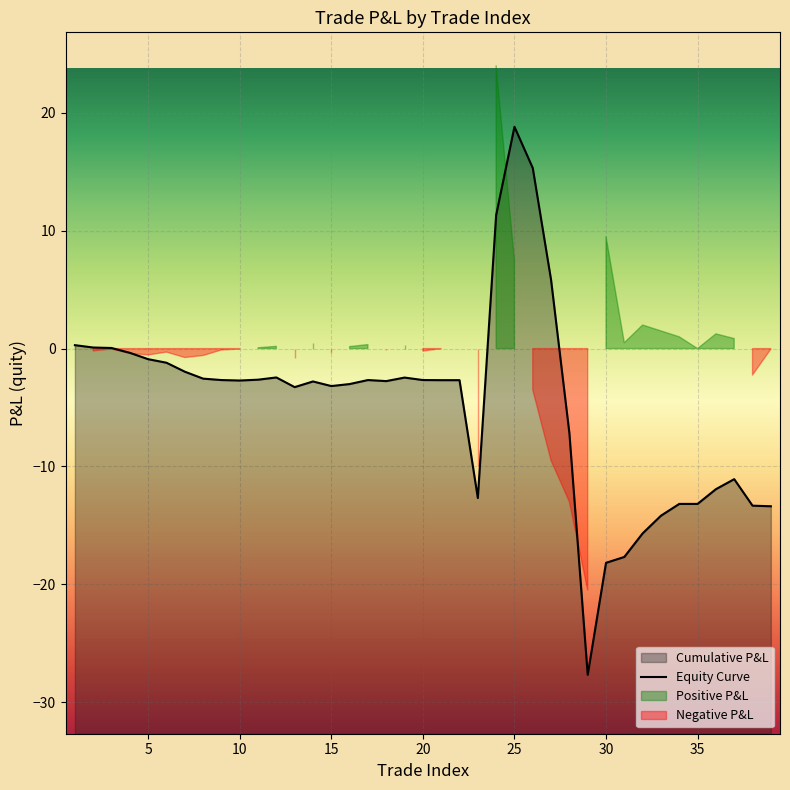

What is the difference between the maximum and second lowest values?

37.0